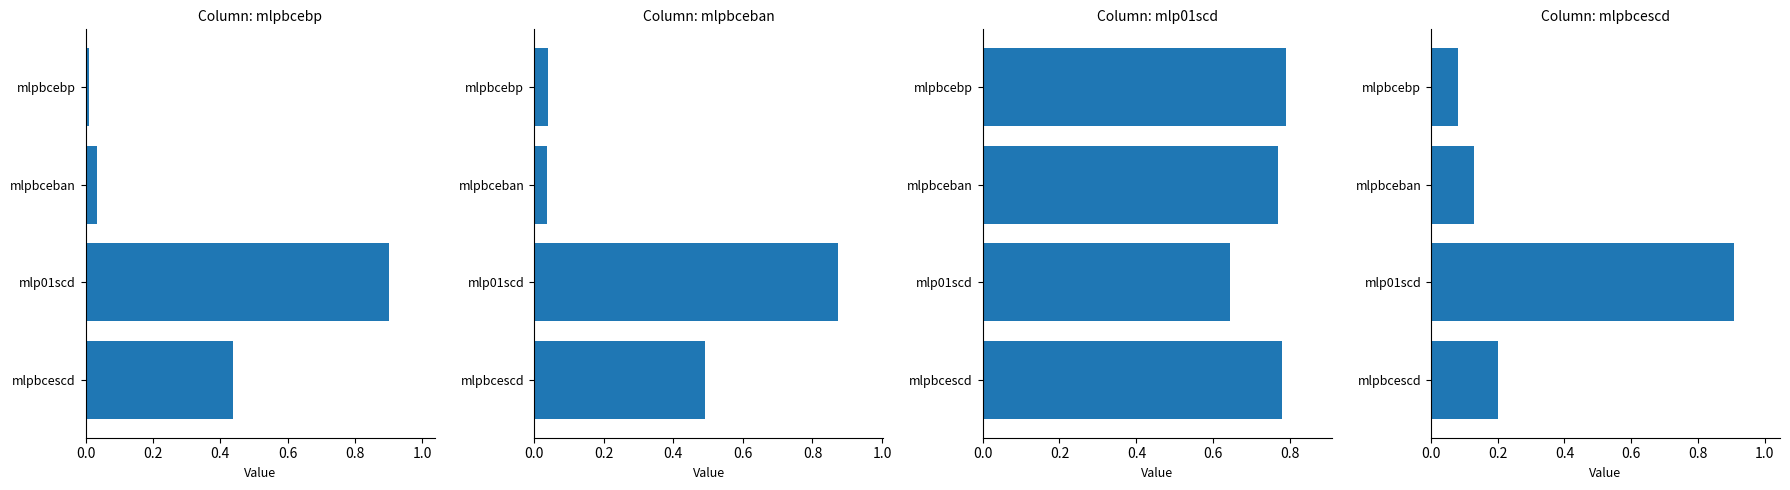

The value of mlpbcescd at mlp01scd is 0.5. True or false?

False